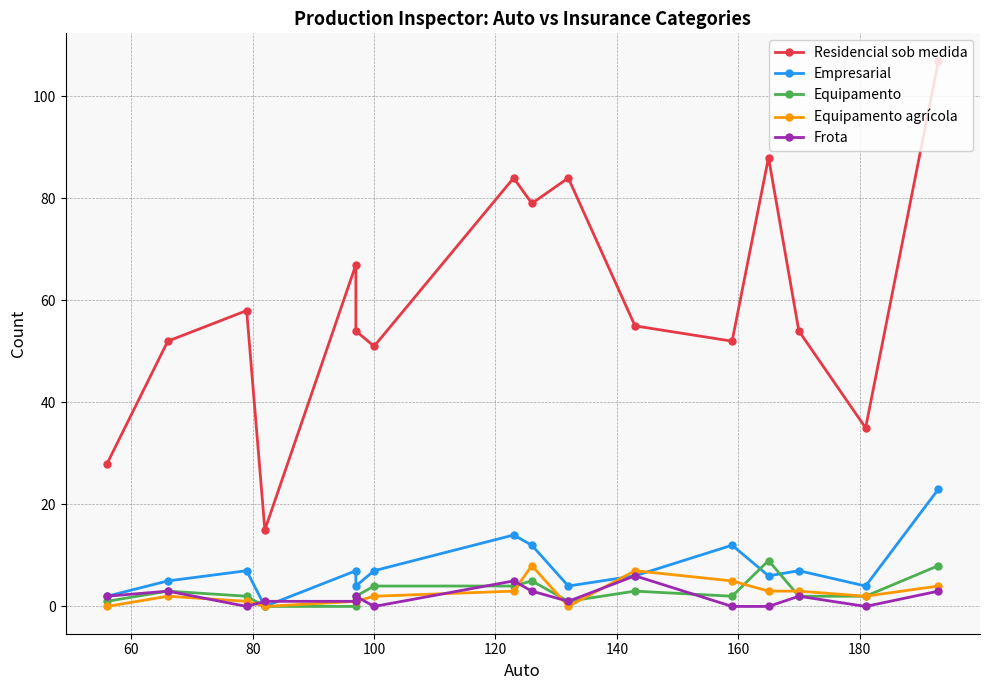

How many lines are shown in the chart?

5